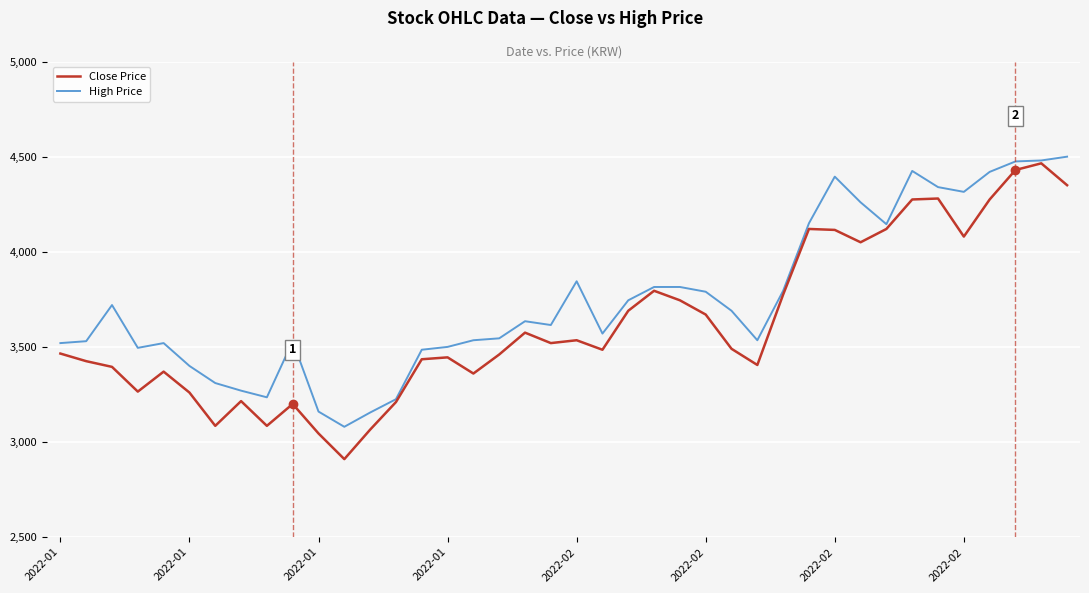

Which series has the widest spread of values?

Close Price